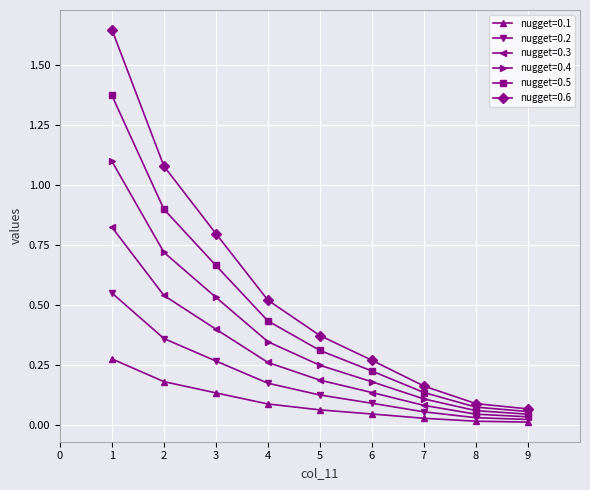

At which label is nugget=0.4 closest to 0?

9